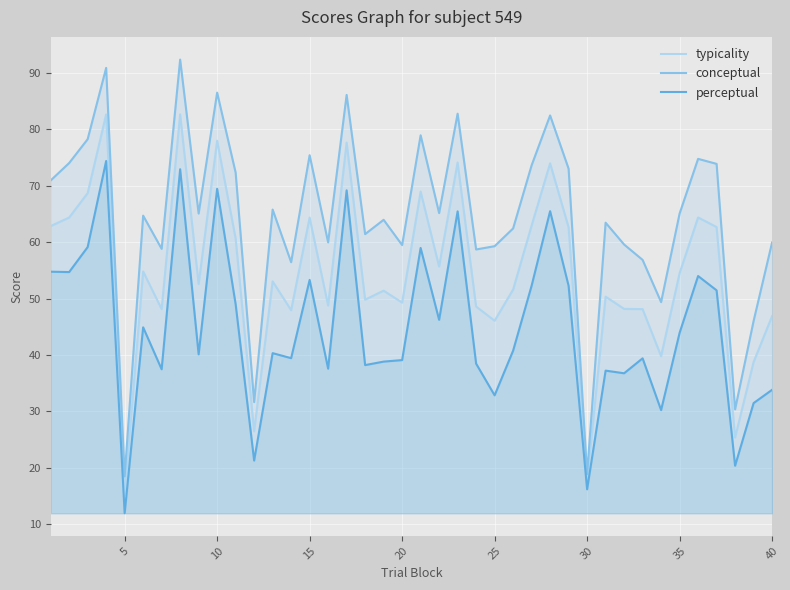

True or false: perceptual and typicality cross at least once.

False